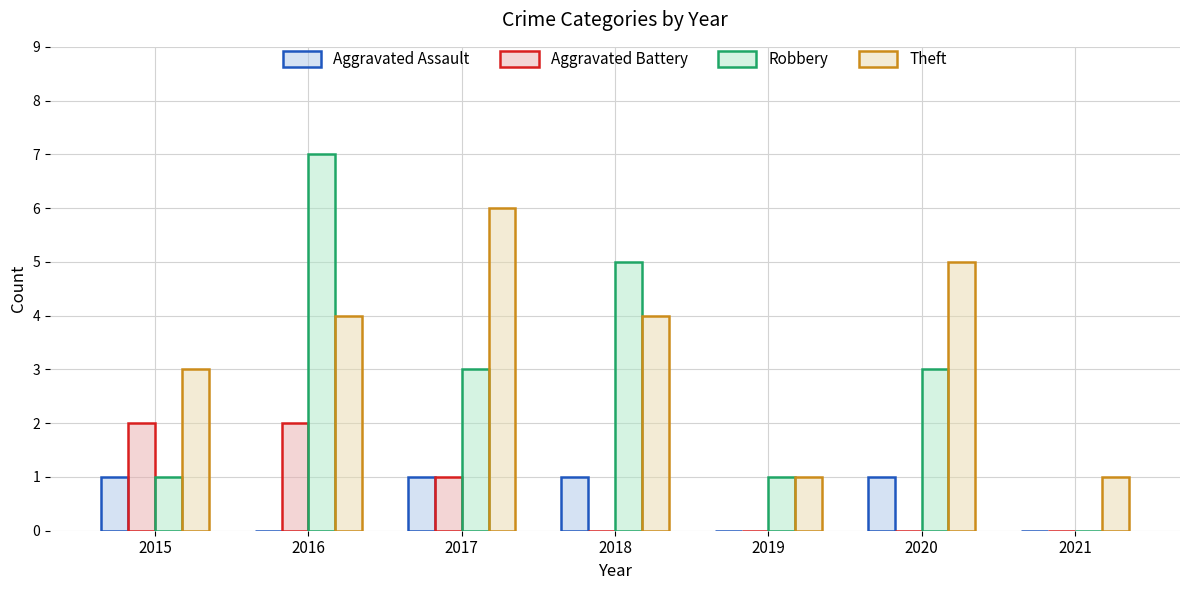

Reading left to right, extract all data points from this chart.

Aggravated Assault: 2015=1	2016=0	2017=1	2018=1	2019=0	2020=1	2021=0
Aggravated Battery: 2015=2	2016=2	2017=1	2018=0	2019=0	2020=0	2021=0
Robbery: 2015=1	2016=7	2017=3	2018=5	2019=1	2020=3	2021=0
Theft: 2015=3	2016=4	2017=6	2018=4	2019=1	2020=5	2021=1